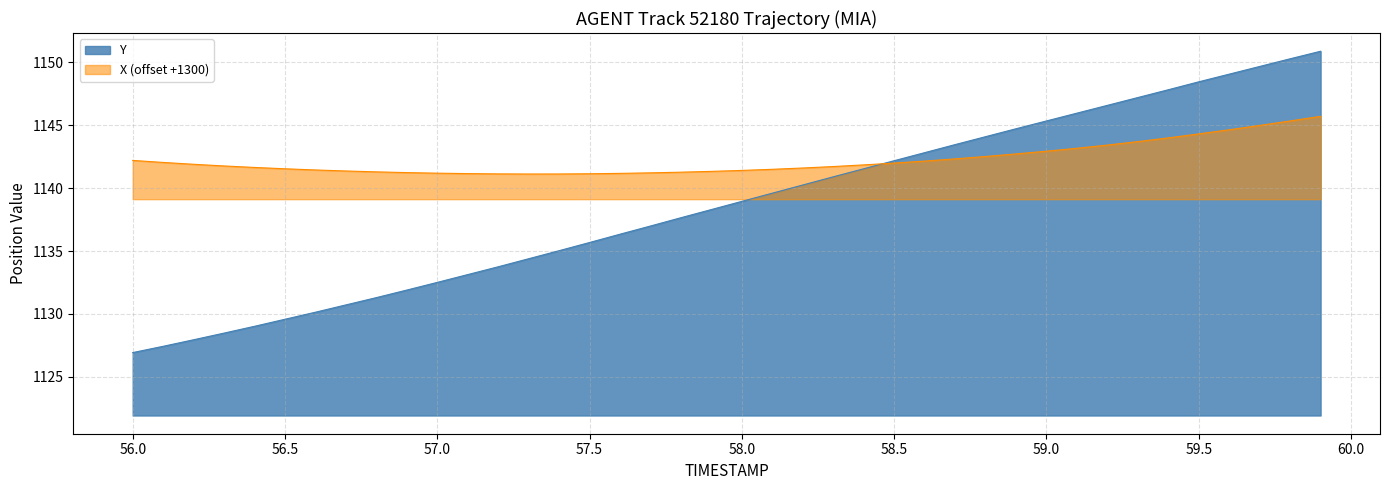

Which series has the largest total across all categories?

X (offset +1300)